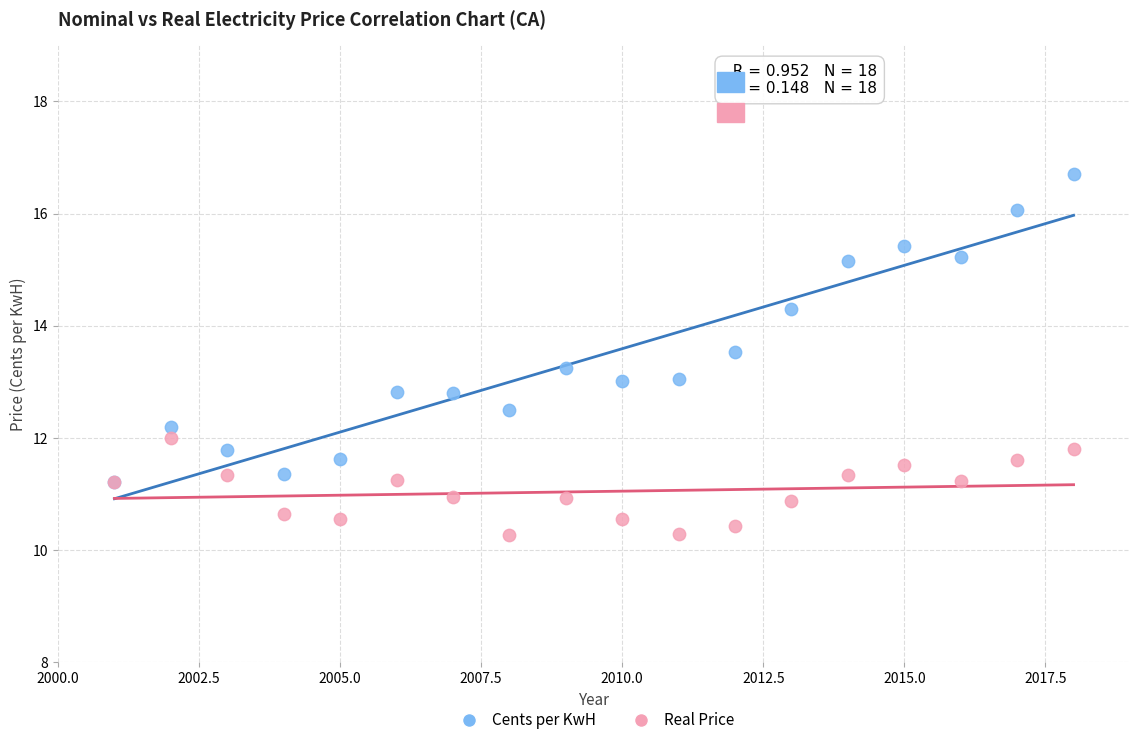

What are all the series names shown in the legend?

Cents per KwH, Real Price